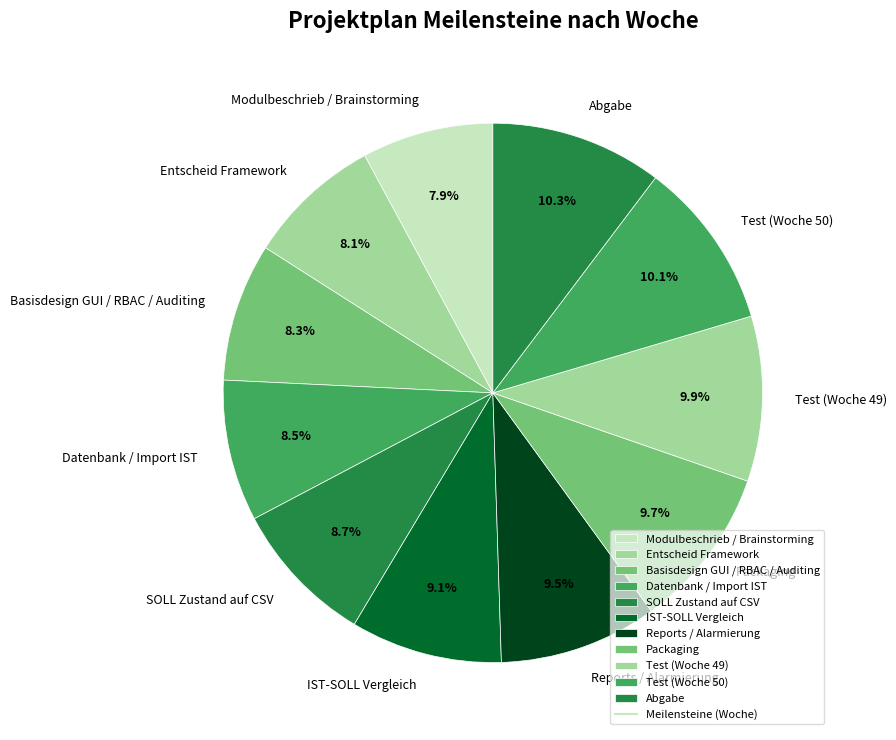

To the nearest percent, what is the difference between the largest and smallest slice percentages?

2%